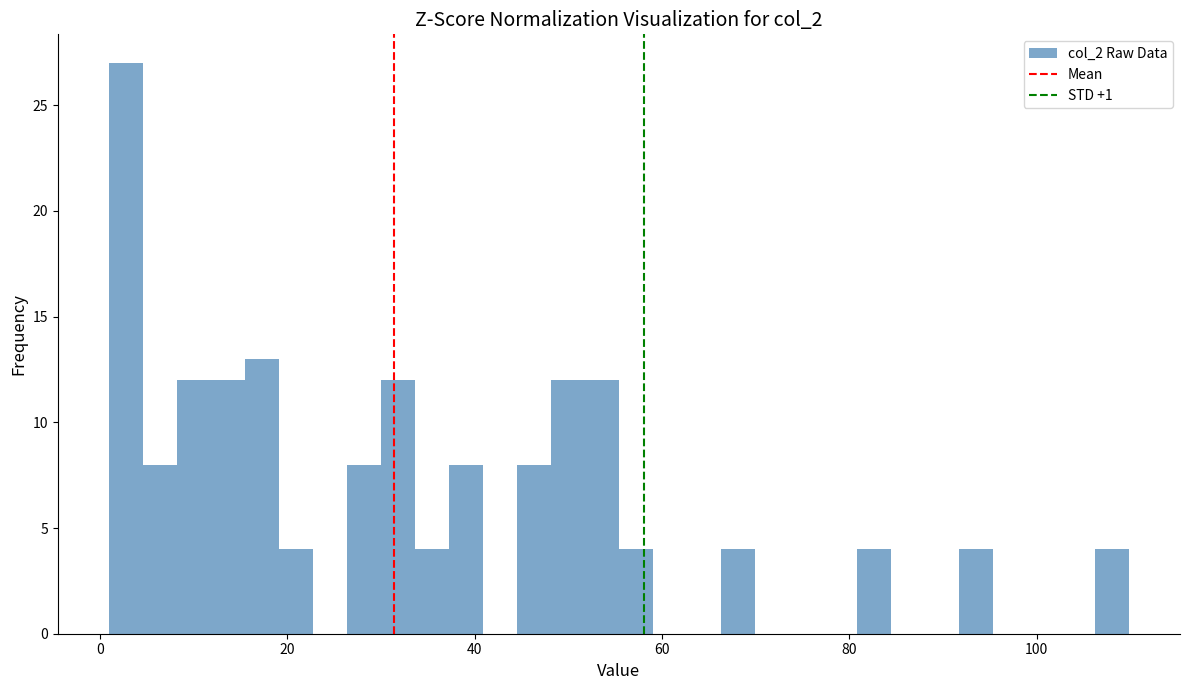

Around what value on the x-axis is the tallest bar? Give the approximate position of its centre, as read against the axis.

2